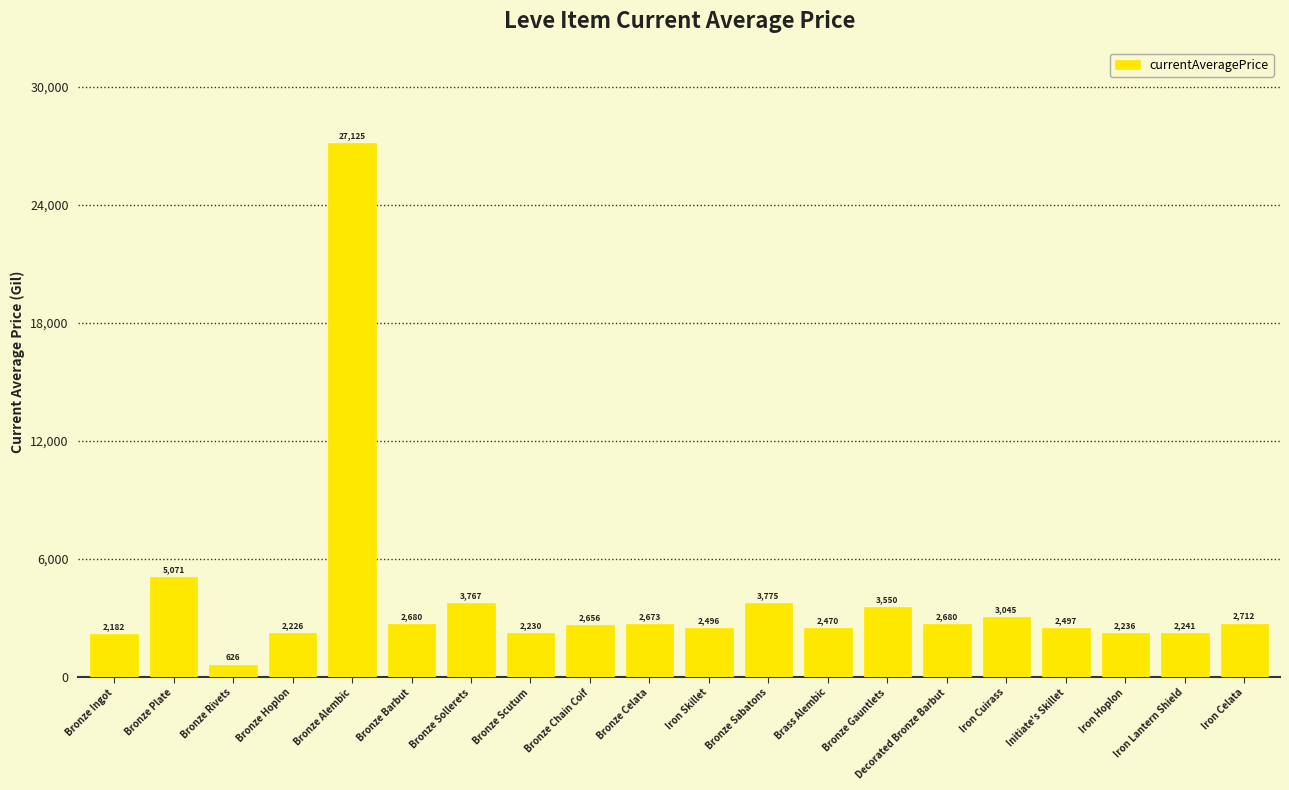

What is the smallest value displayed?

626.6